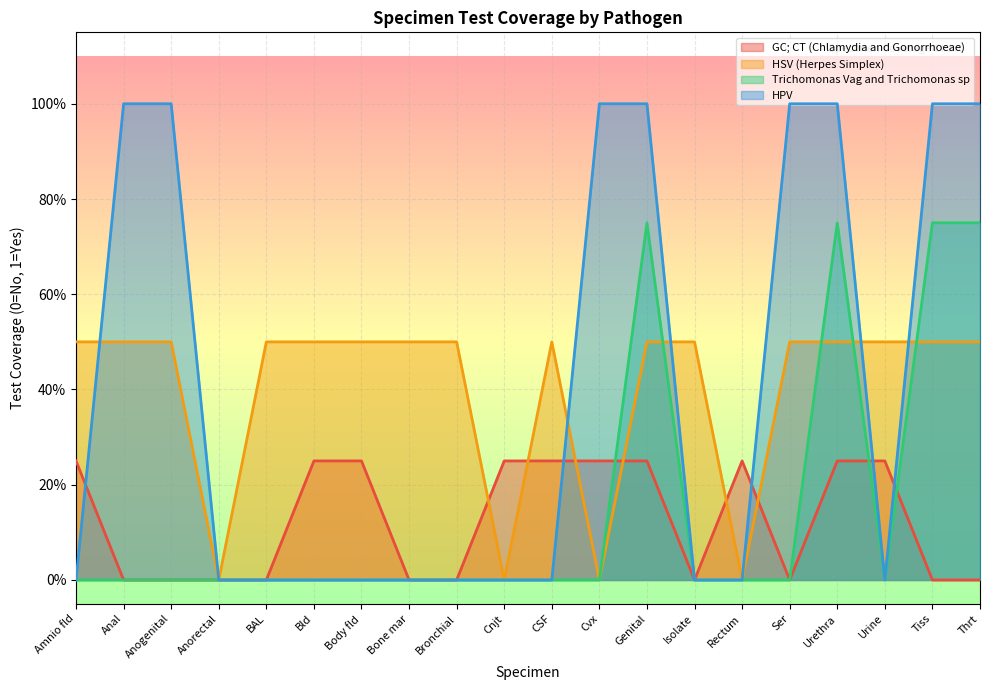

After their last crossing, which series has the higher values: HPV or GC; CT (Chlamydia and Gonorrhoeae)?

HPV